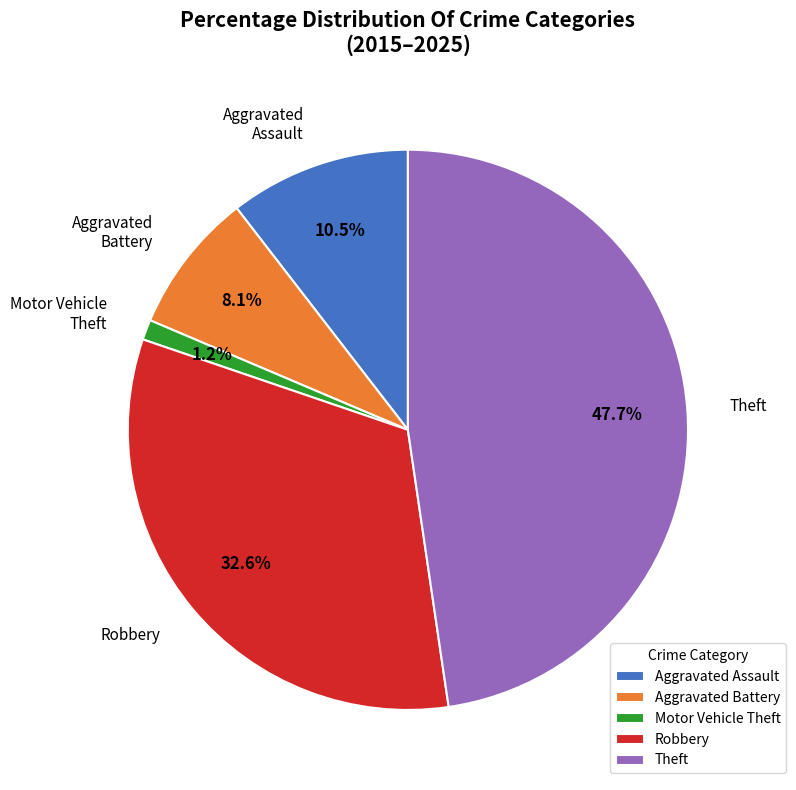

Which slice is the largest?

Theft